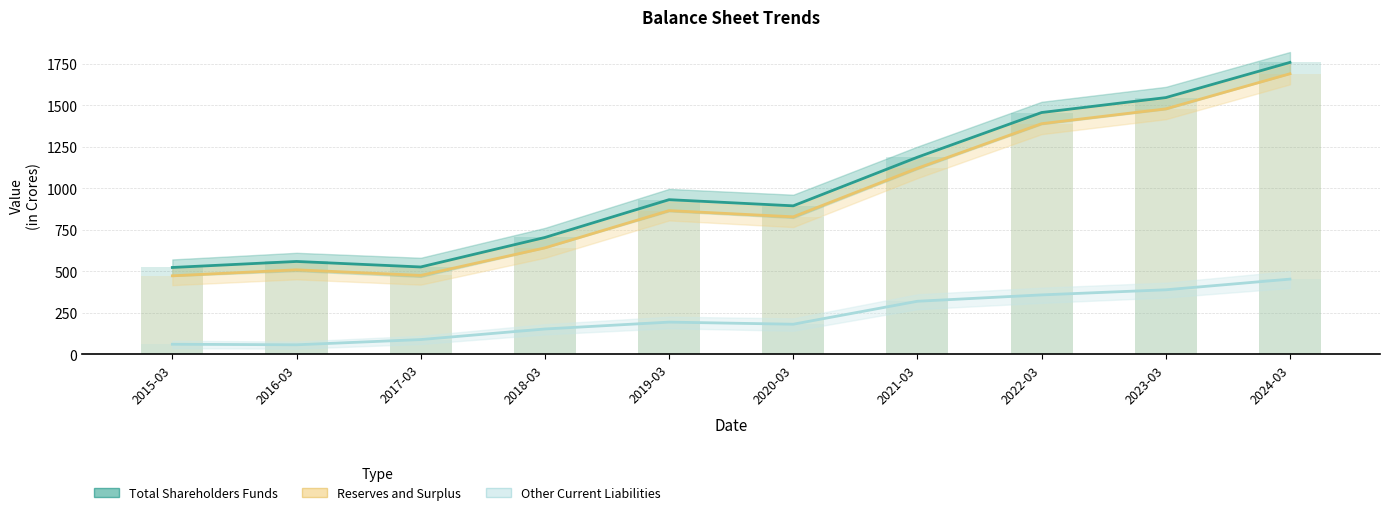

How many data points does each series have?

10